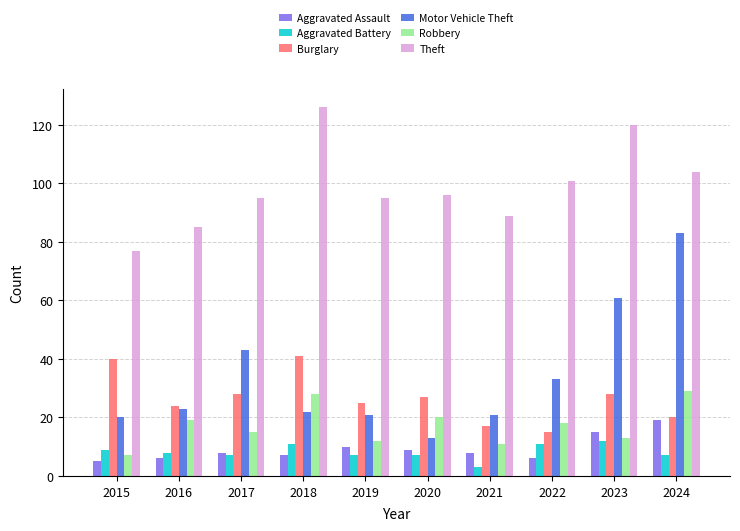

What is the average value of the Aggravated Assault series?

9